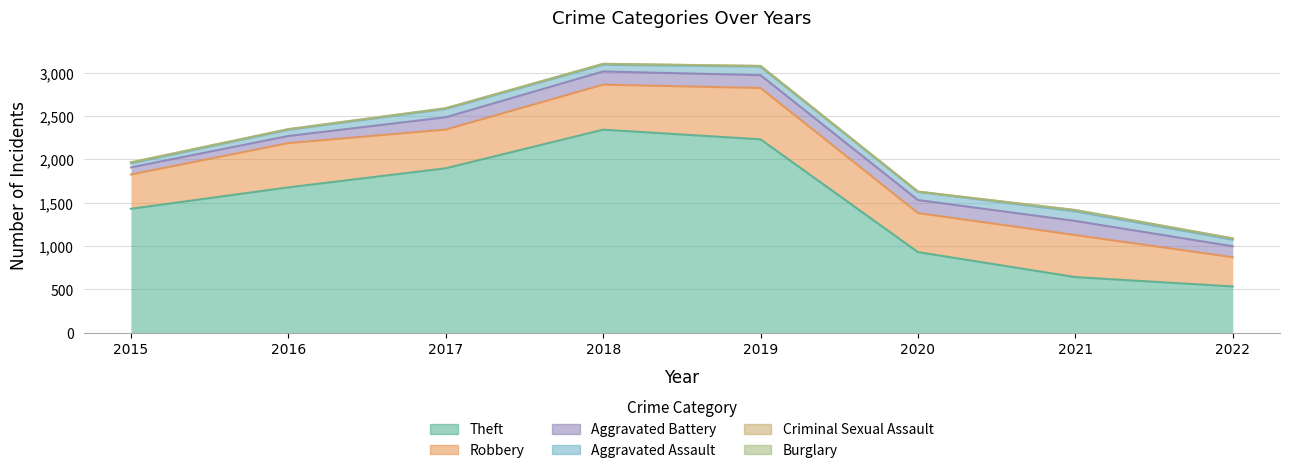

Is the value of Aggravated Battery at 2020 greater than the value of Criminal Sexual Assault at 2019?

Yes